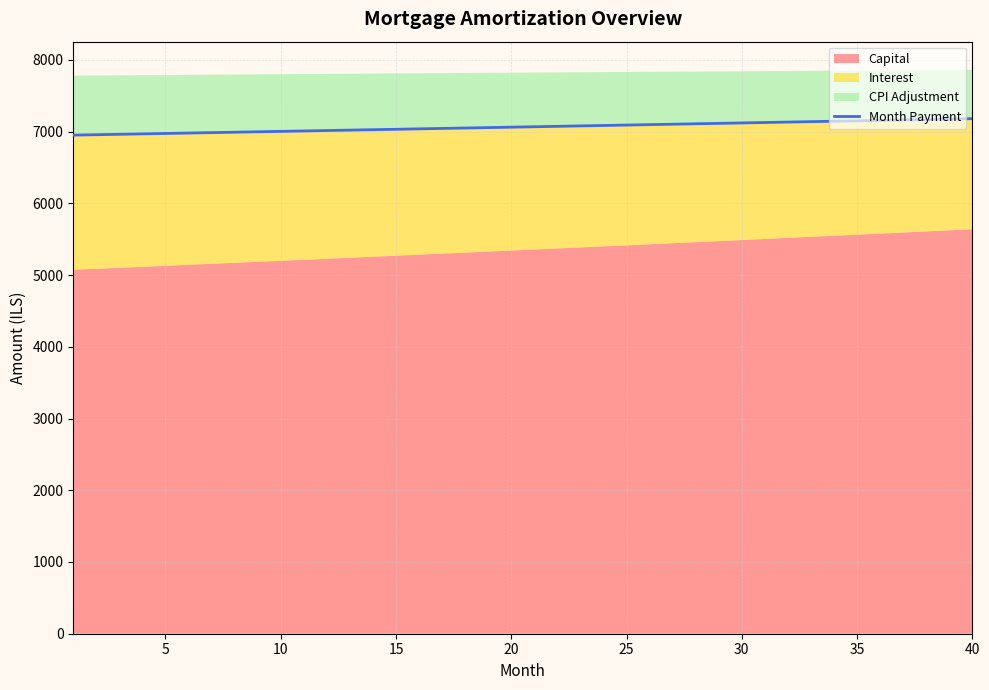

What is the difference between the maximum and minimum values?

229.5